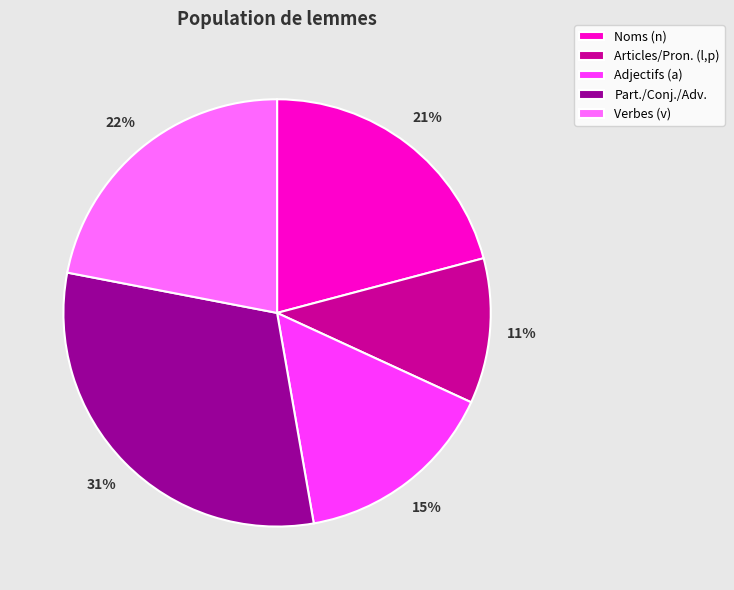

Do Part./Conj./Adv. and Articles/Pron. (l,p) together represent more than half of the pie?

No